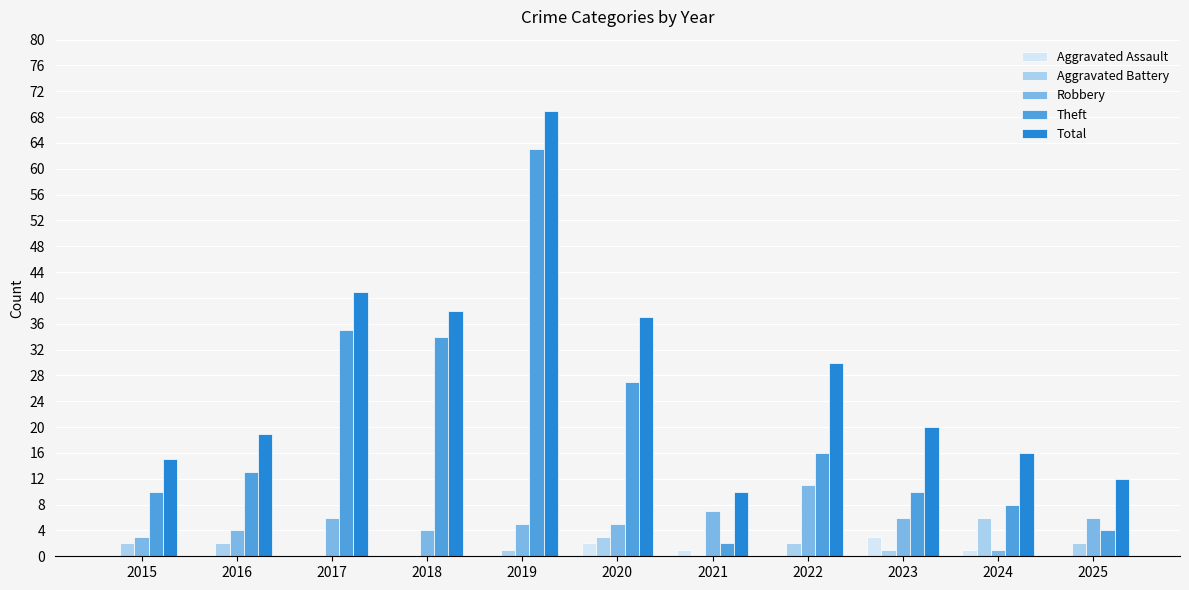

Which series changed the most between 2019 and 2023?

Theft